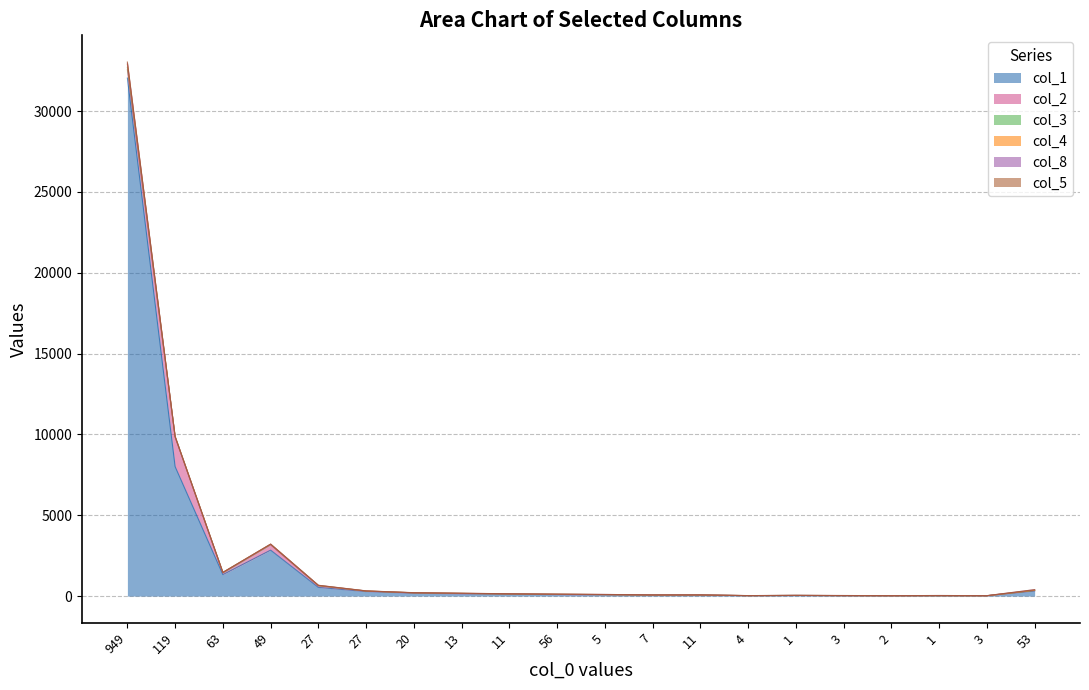

At which label does col_4 reach its peak?

949